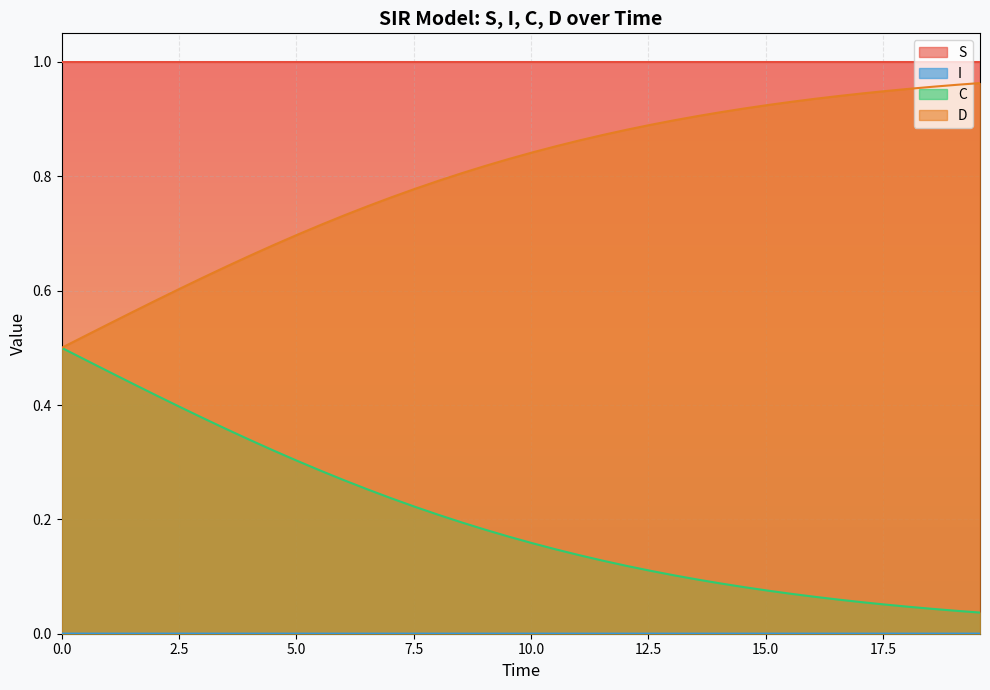

Which series has the largest total across all categories?

S